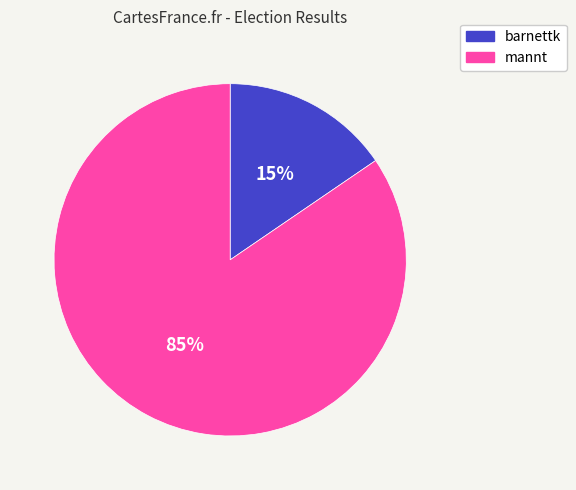

To the nearest percent, what is the combined percentage of mannt and barnettk?

100%